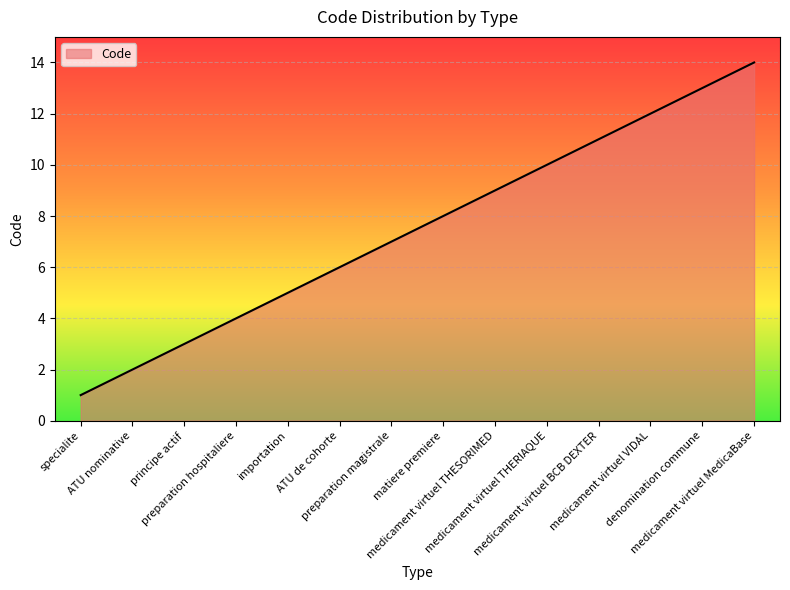

Count the number of data series in this chart.

1